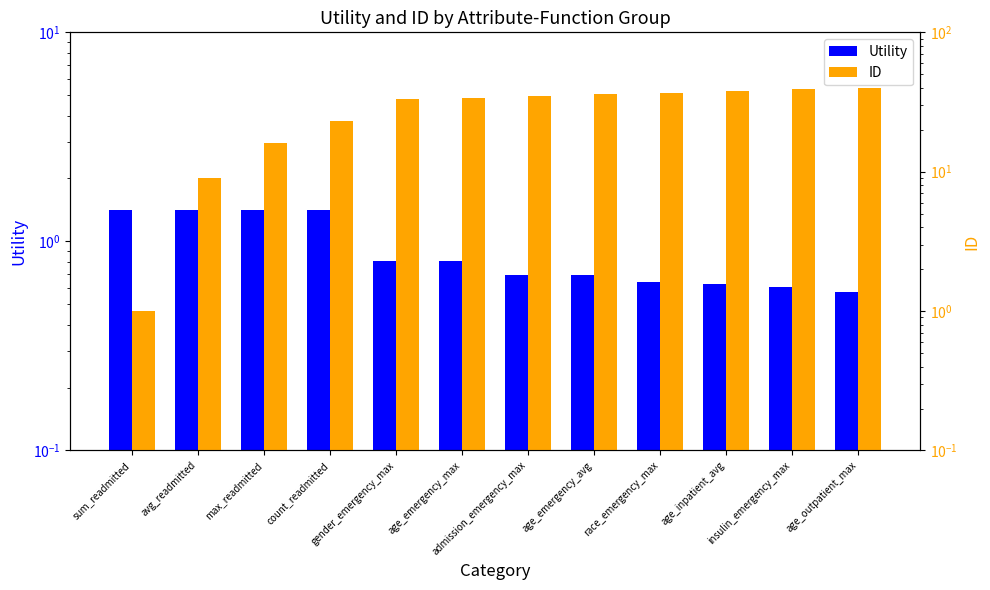

What is the label of the 5th bar from the left?

gender_emergency_max